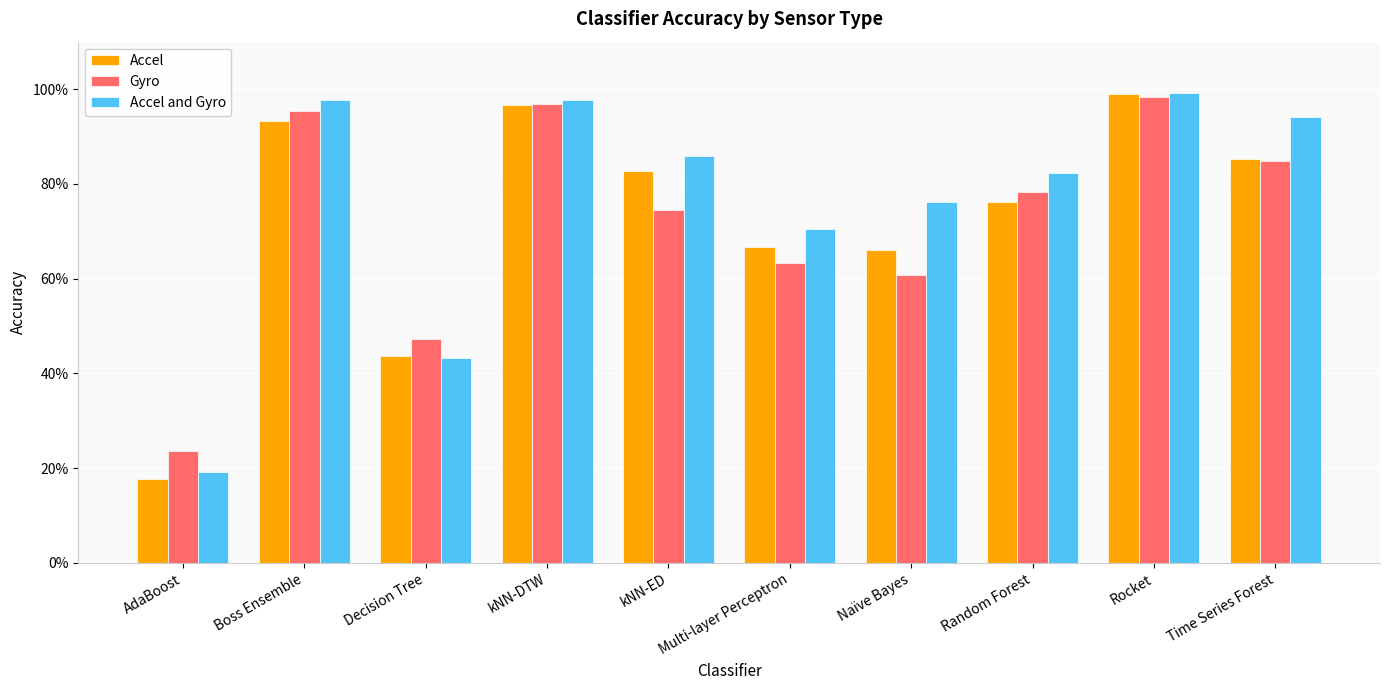

What is the sum of all Accel and Gyro values?

7.7